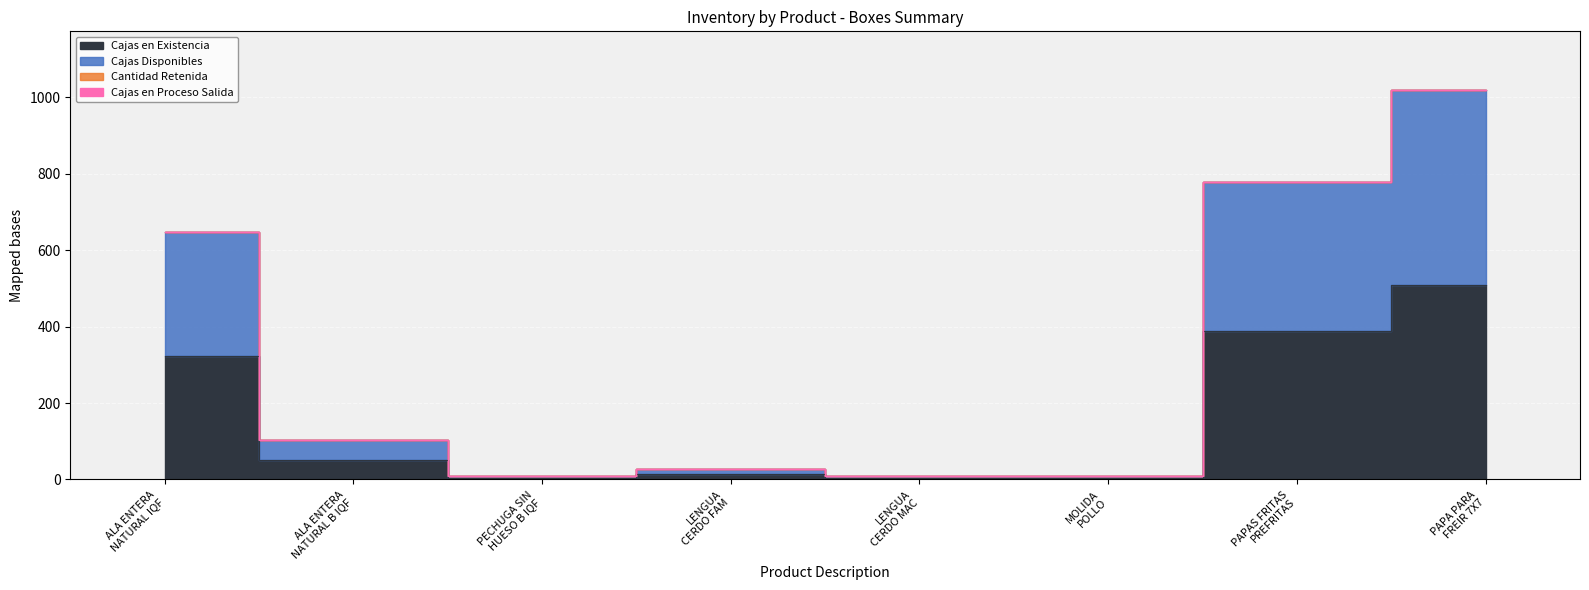

Which series has the largest range (max minus min)?

Cajas en Existencia